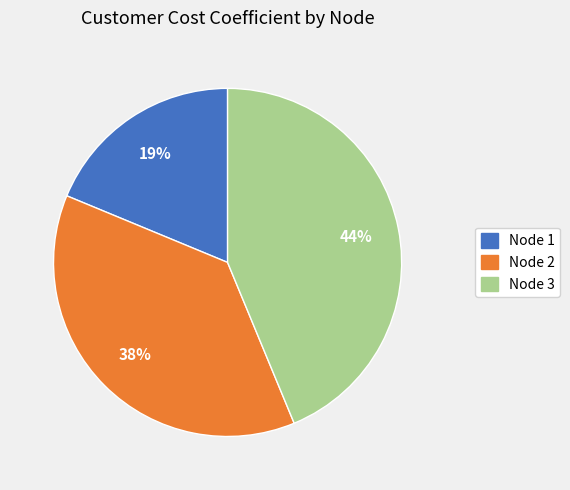

What is the largest slice in the pie chart?

Node 3